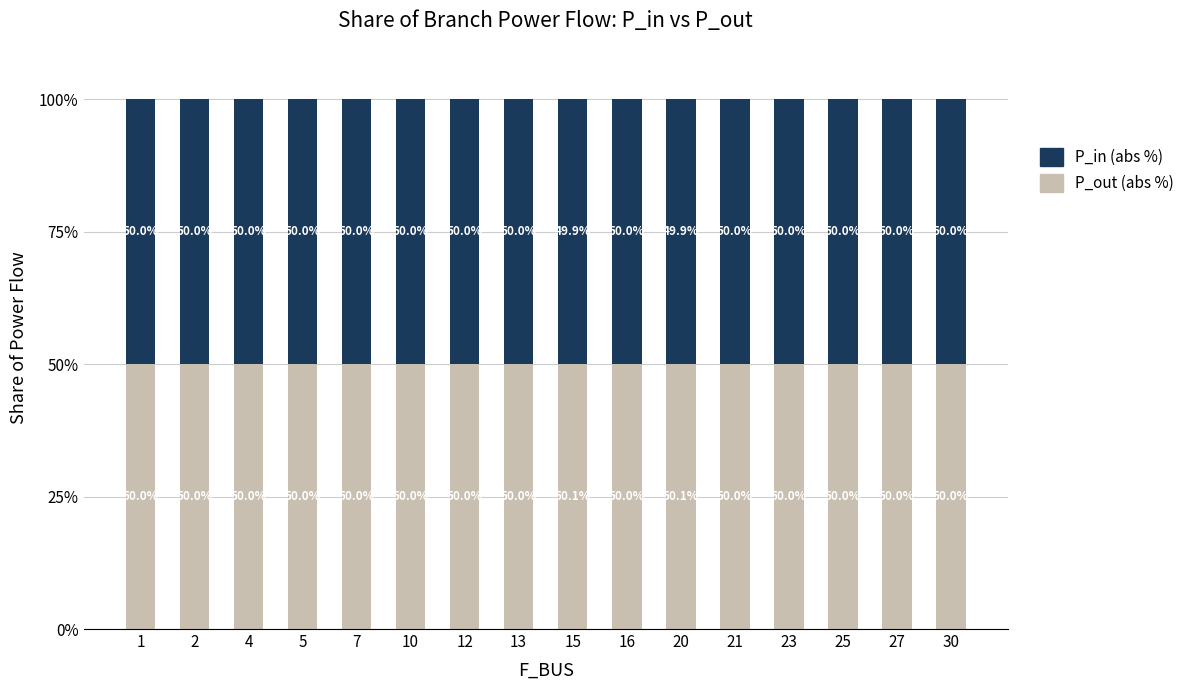

Is it true that P_out (abs %) equals 19.4 at 27?

False